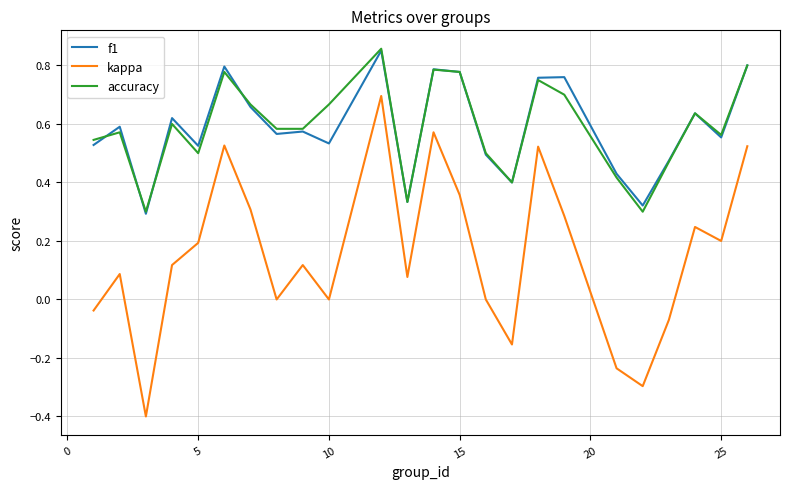

True or false: accuracy and kappa cross at least once.

False